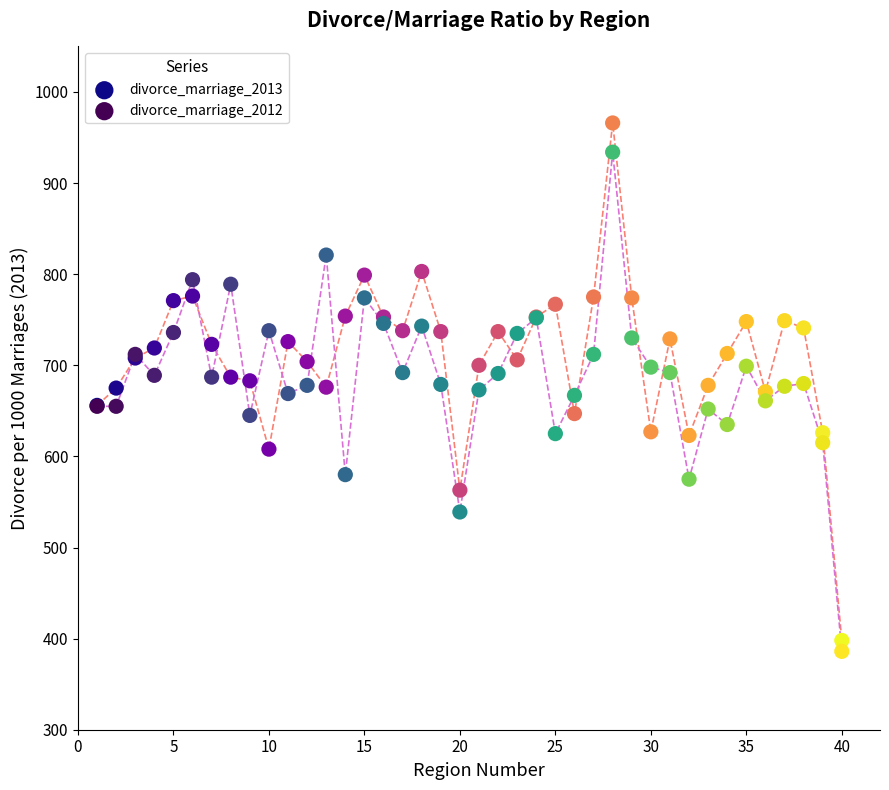

Which series has the widest spread of Y values?

divorce_marriage_2013